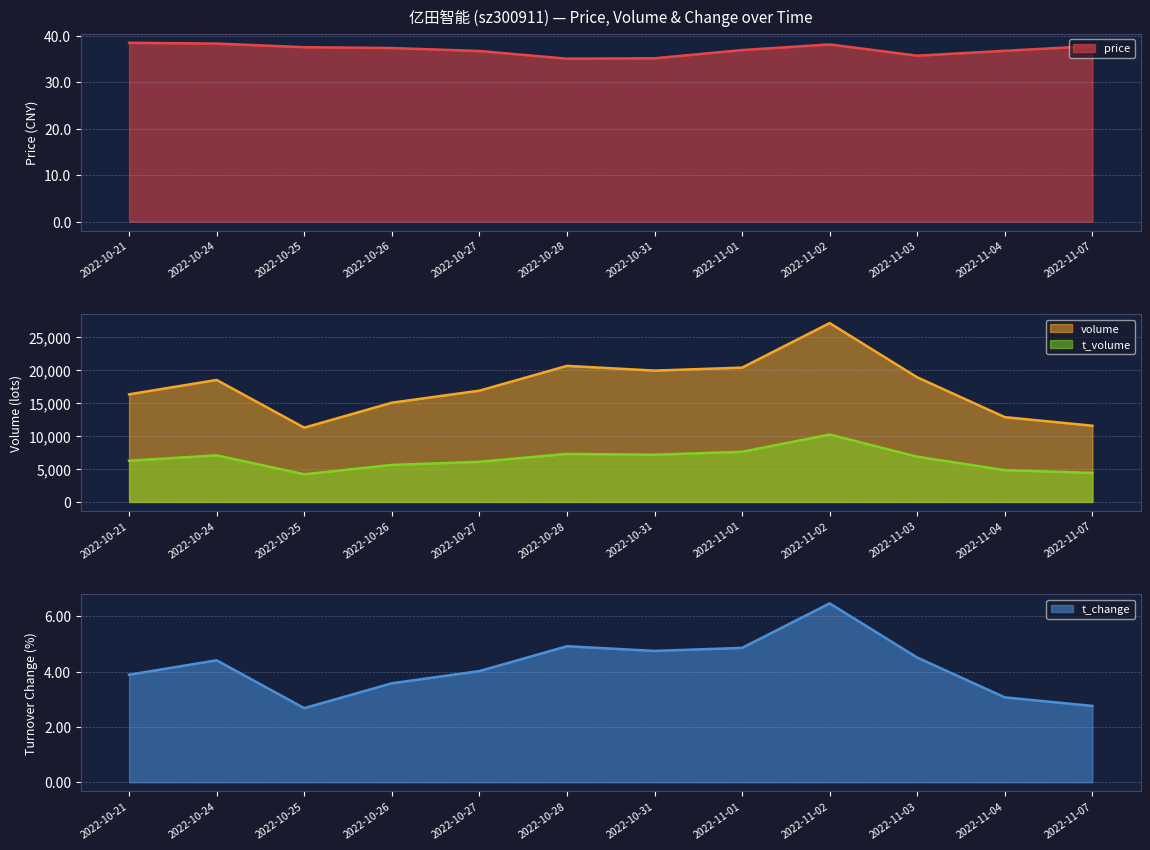

At which label is price closest to 36?

2022-11-03